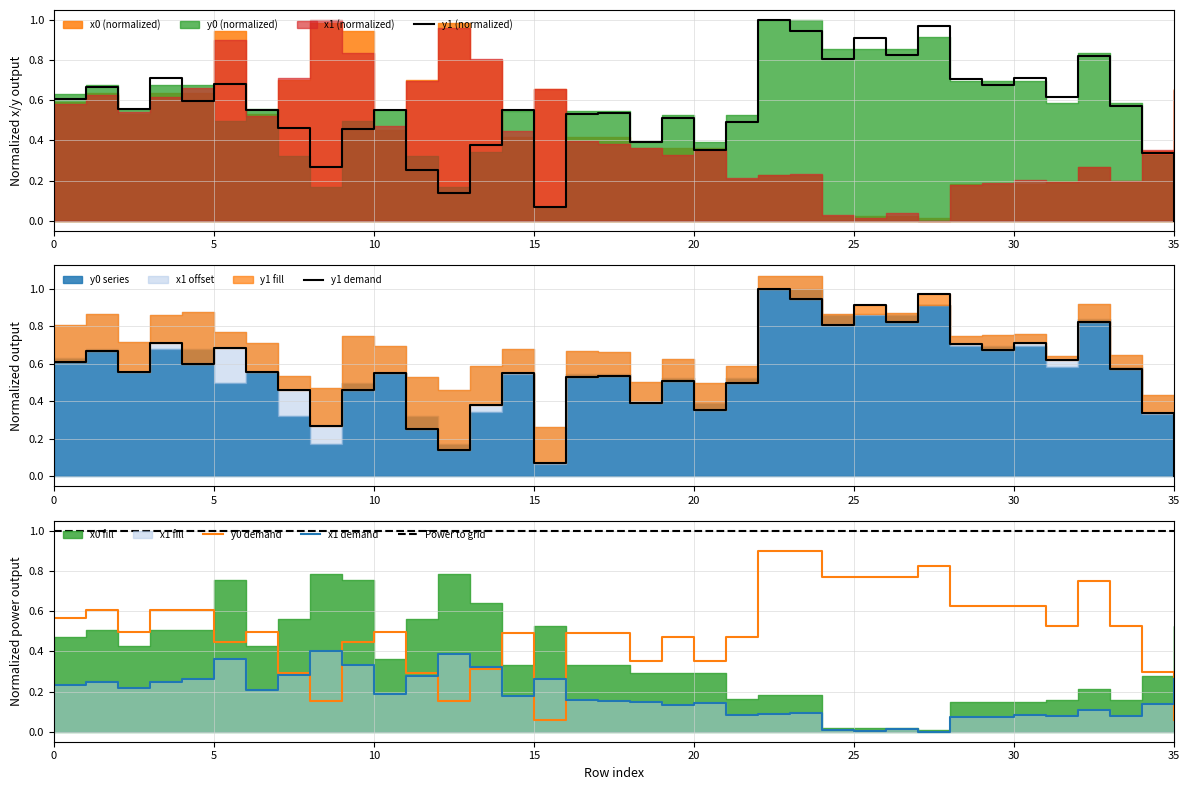

True or false: y0 and x0 cross at least once.

True